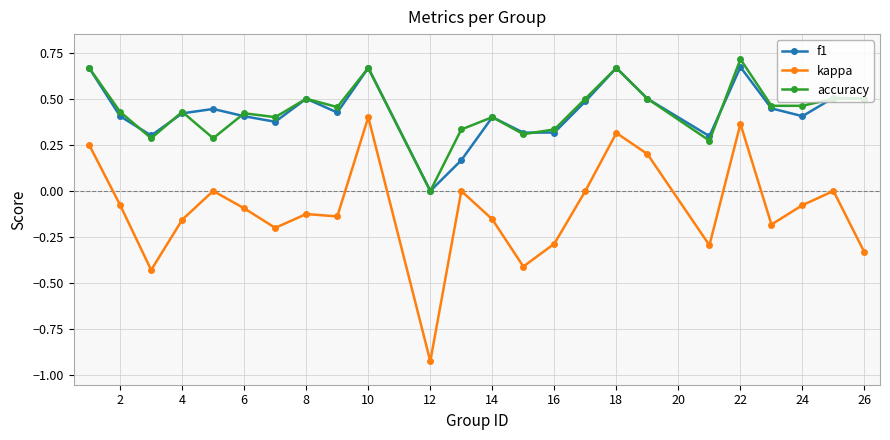

Which series has the widest spread of values?

kappa